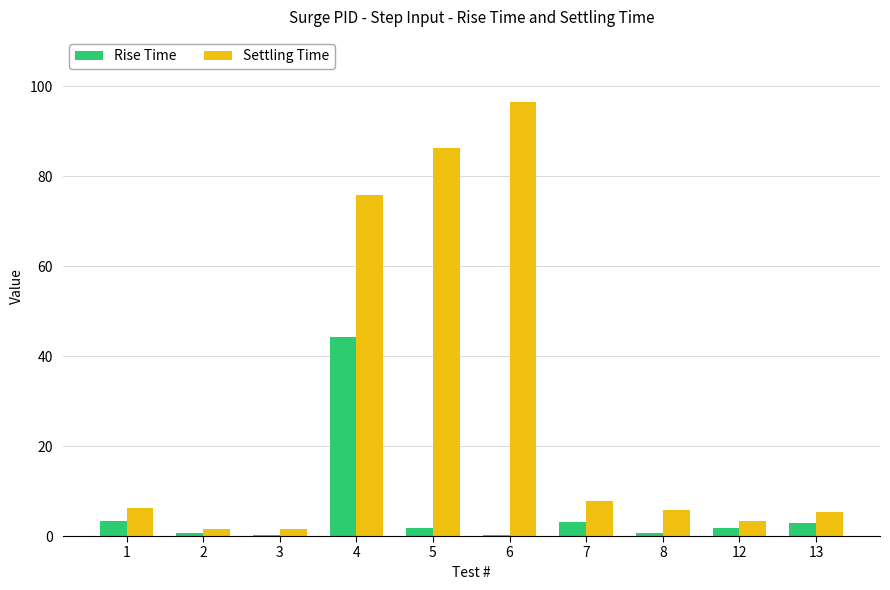

At which label is Settling Time closest to 49?

4